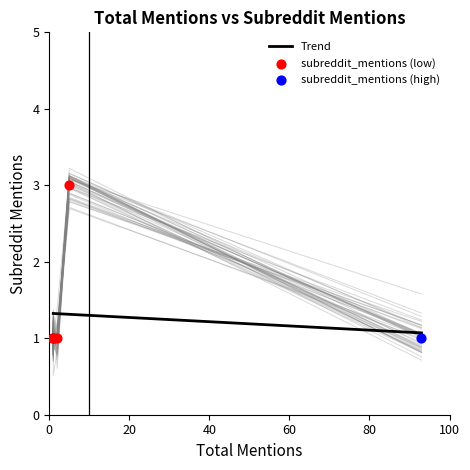

What is the lowest value of the Trend series?

1.1